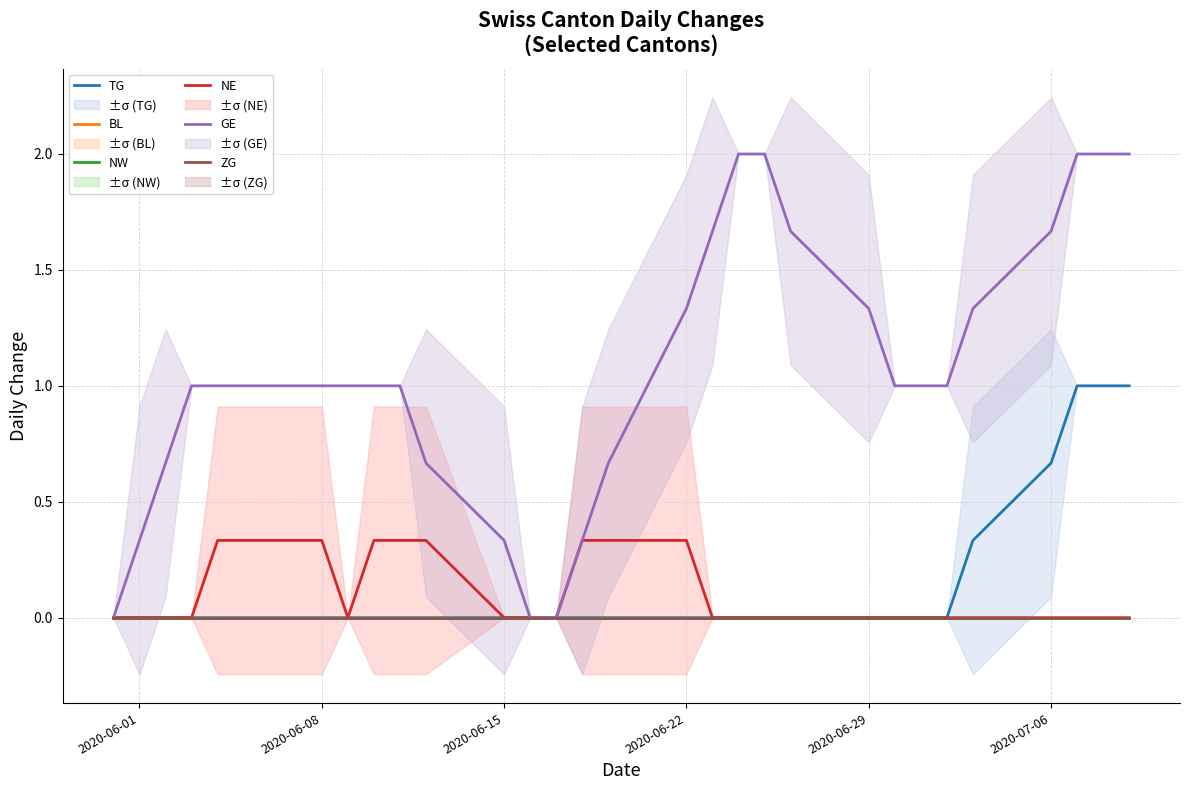

How many lines are shown in the chart?

6